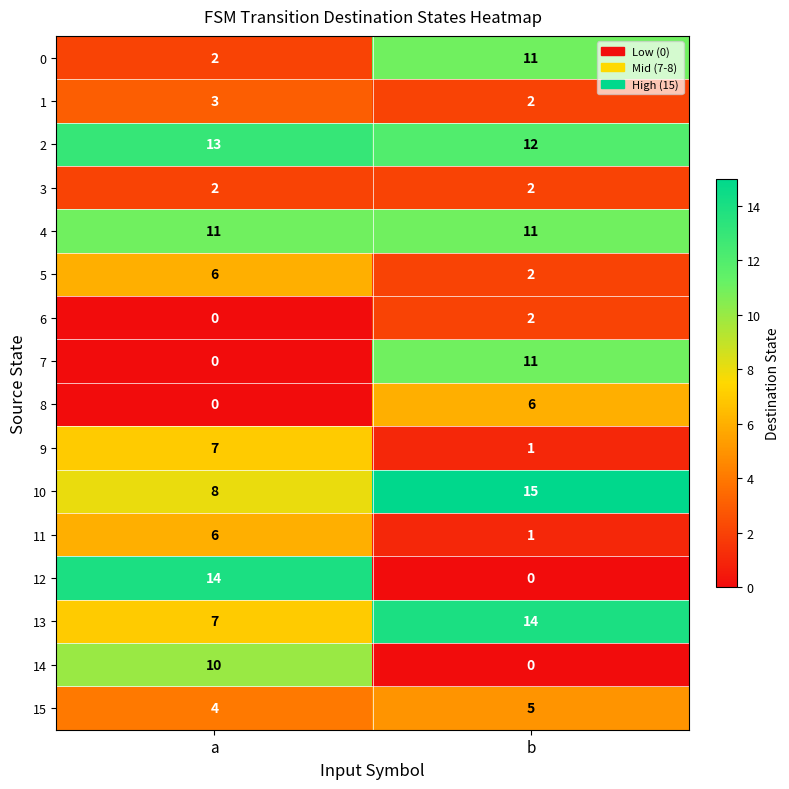

Which label corresponds to the largest value in the chart?

b